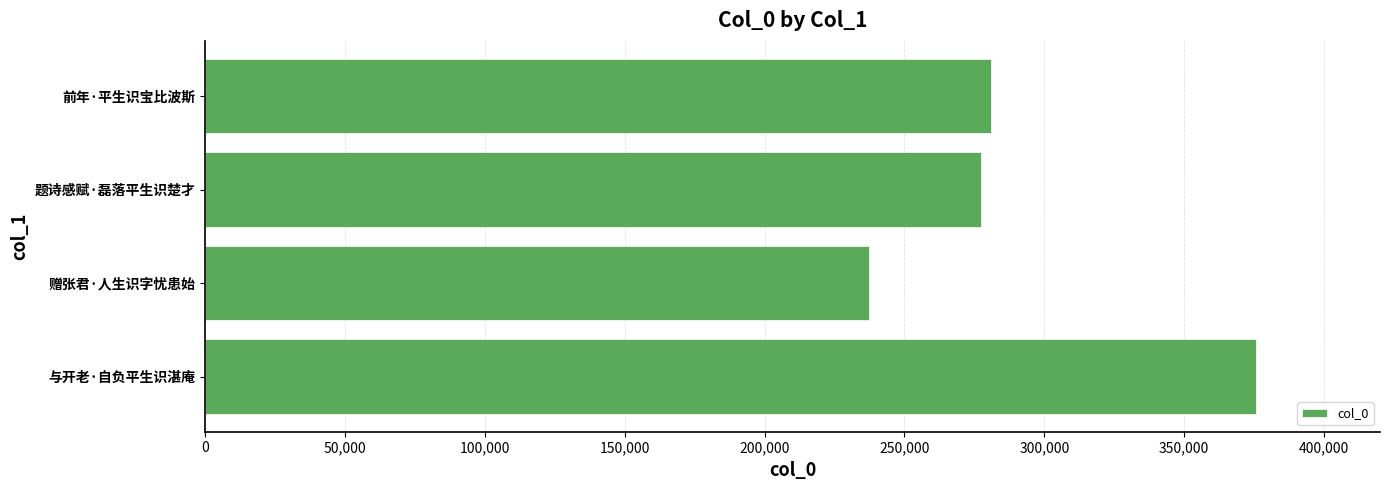

Where is the data nearest to the value 306596?

前年·平生识宝比波斯